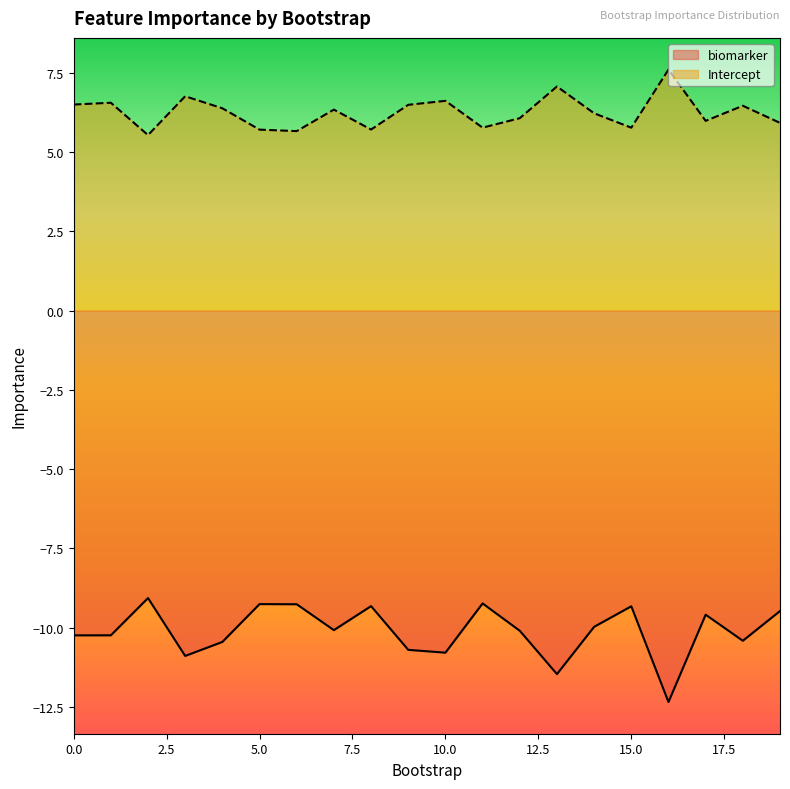

How many interior local valleys does the Intercept series have?

6